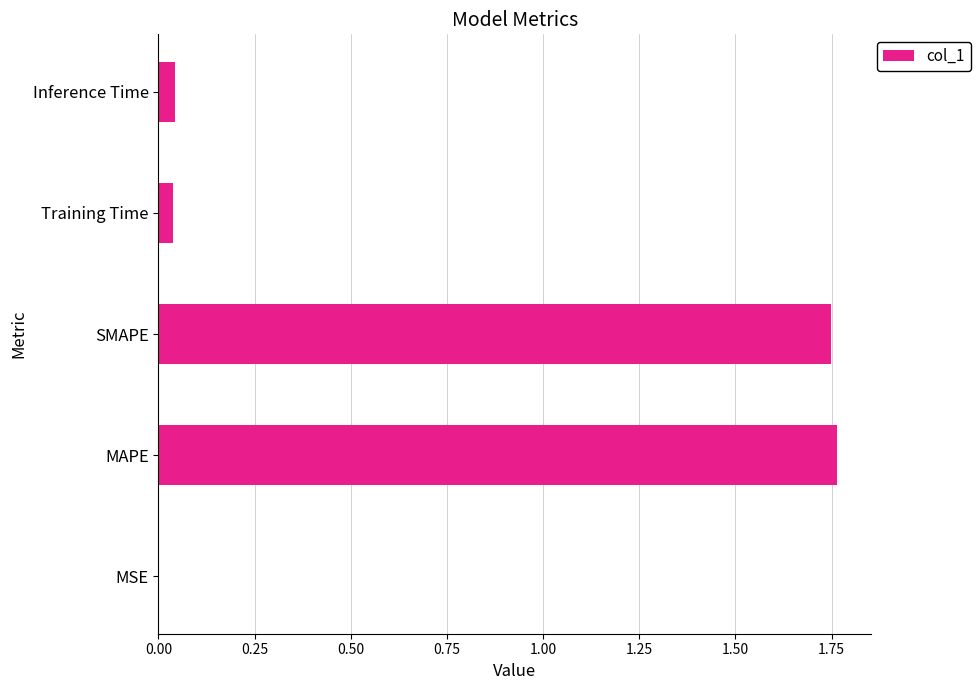

Which category has the highest value across all series?

MAPE